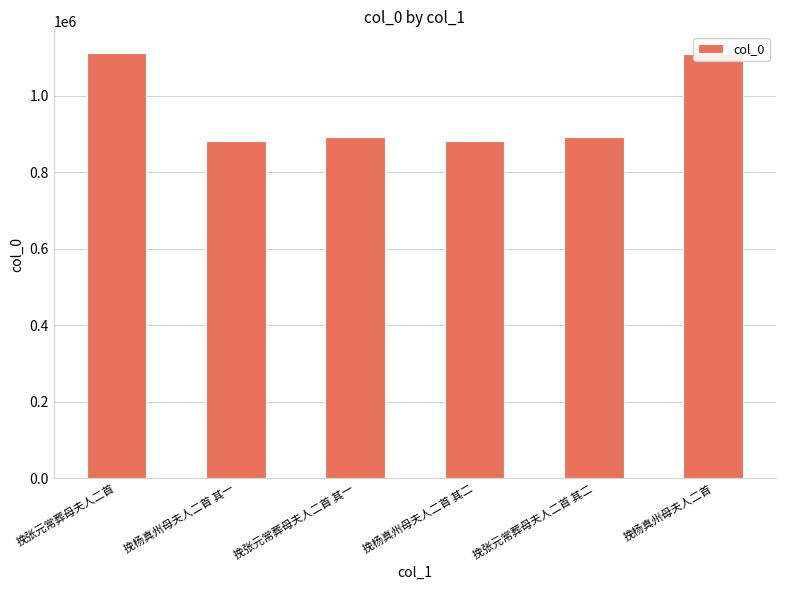

What is the label of the 2nd bar from the right?

挽张元常葬母夫人二首 其二